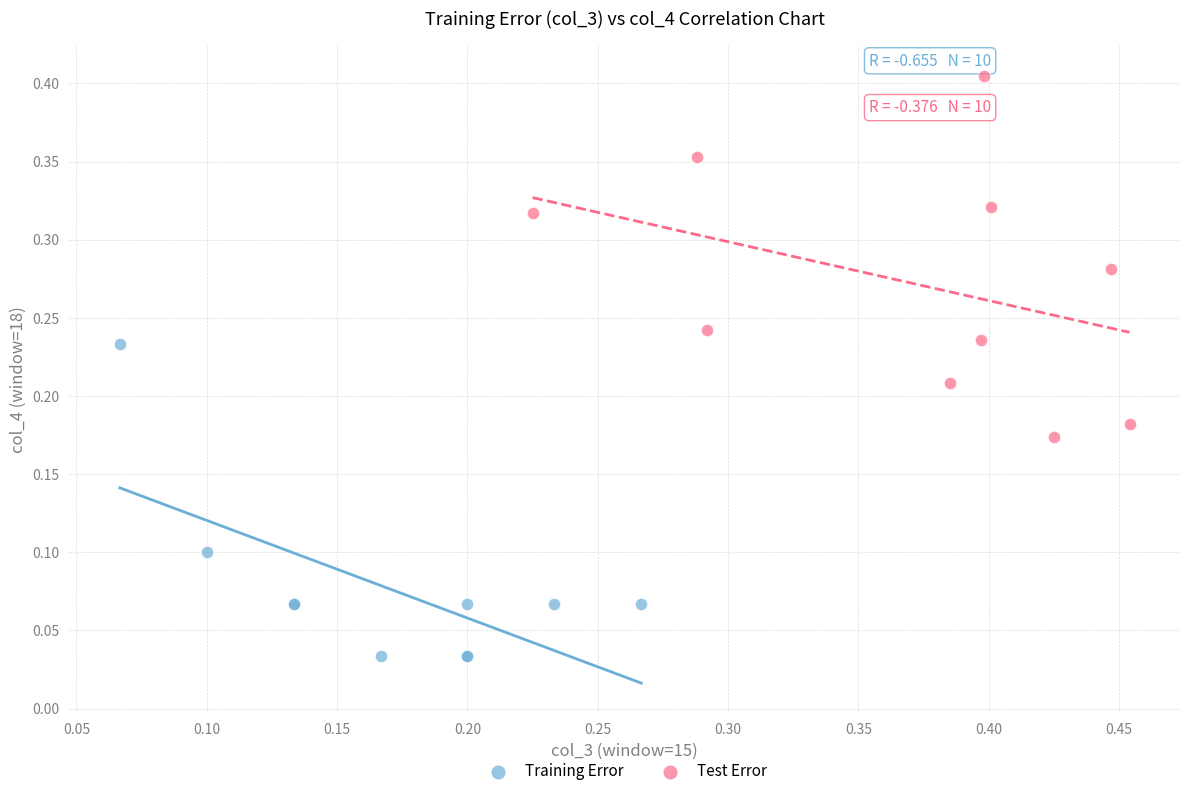

Which series contains the highest Y value?

Test Error